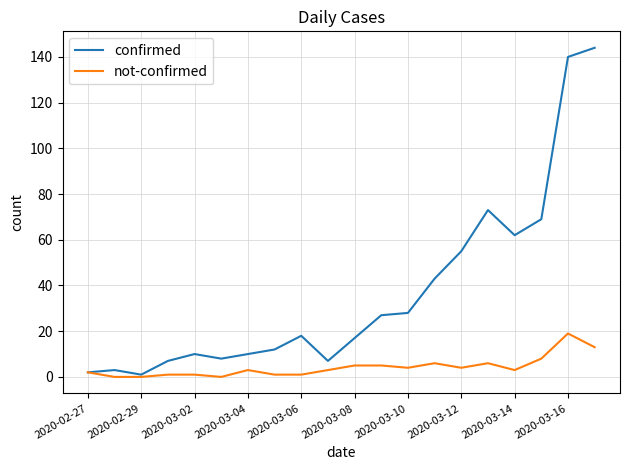

Rank the series by their average value, from lowest to highest.

not-confirmed, confirmed